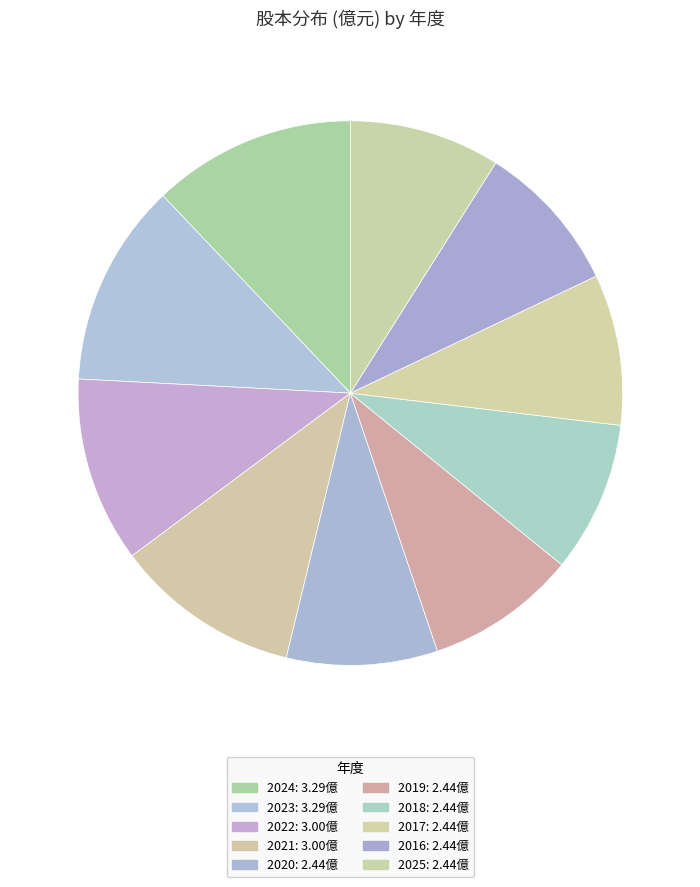

How many slices are in this pie chart?

10